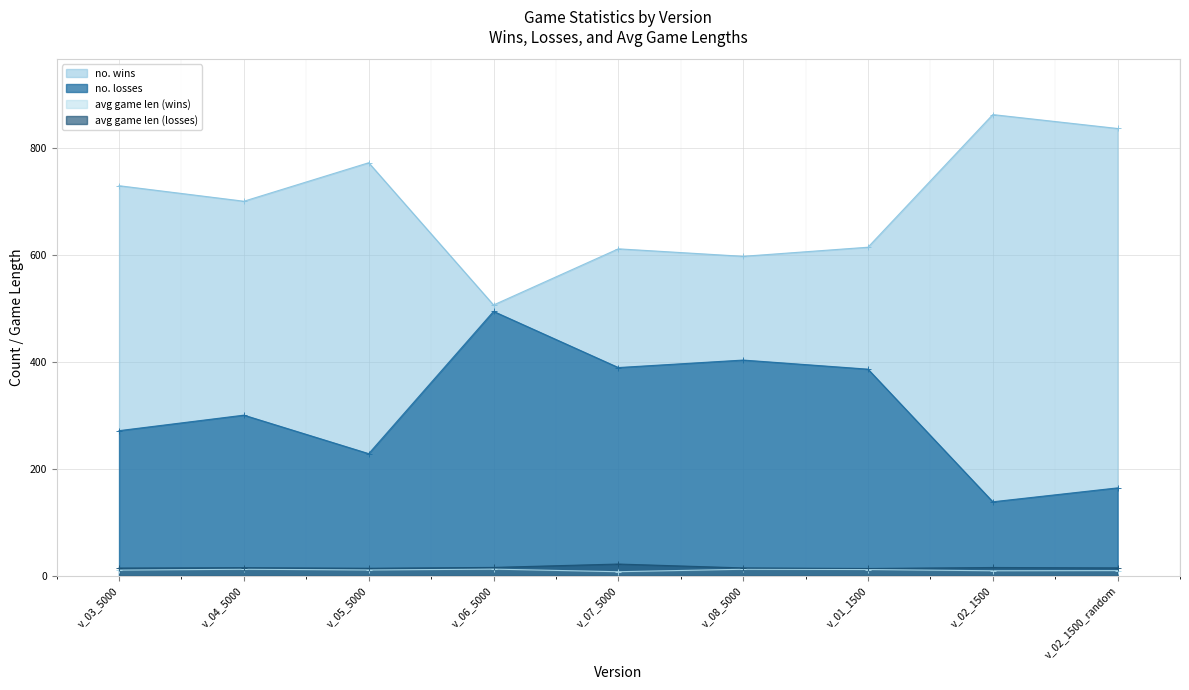

Count the number of categories in the chart.

9